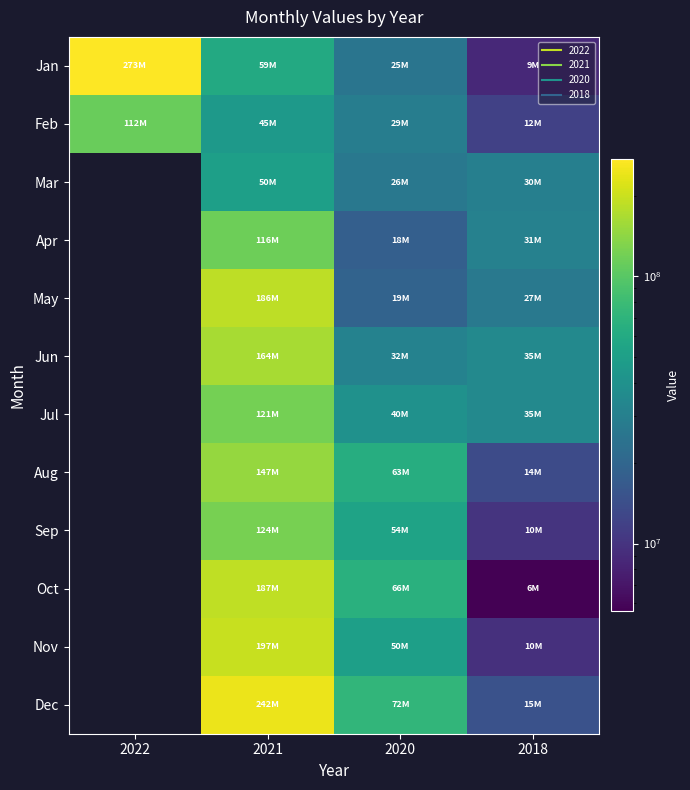

The Sep series shows 17661761.9 at 2018. True or false?

False